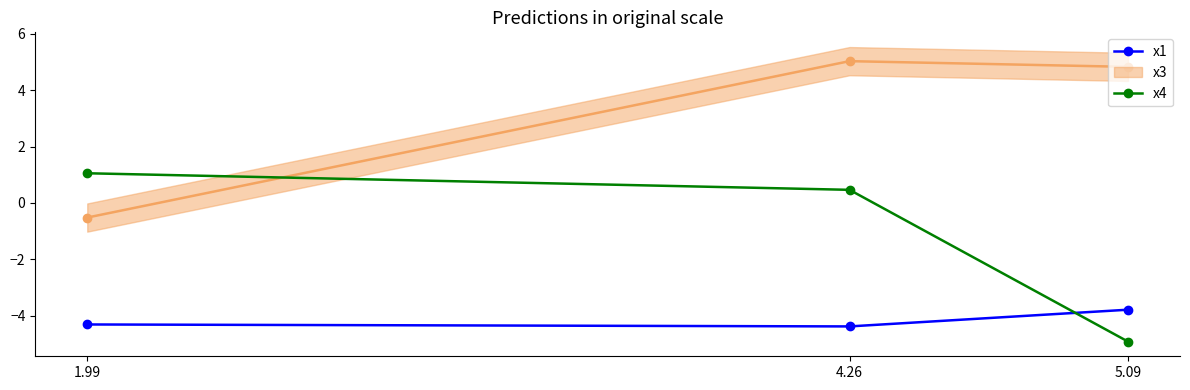

The x1 series shows -4.3 at 1.99. True or false?

True